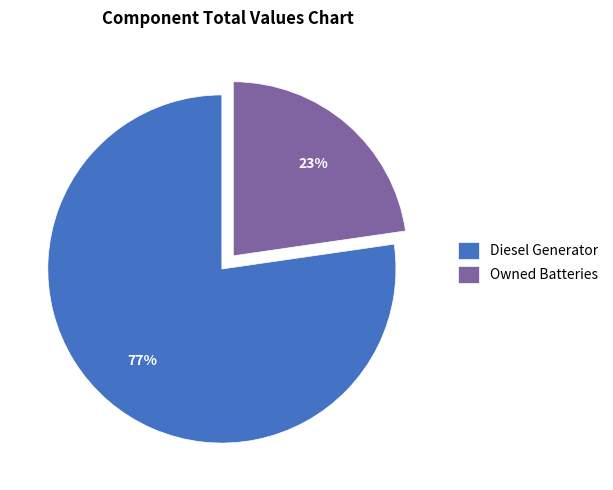

The Owned Batteries slice represents 14% of the pie. True or false?

False